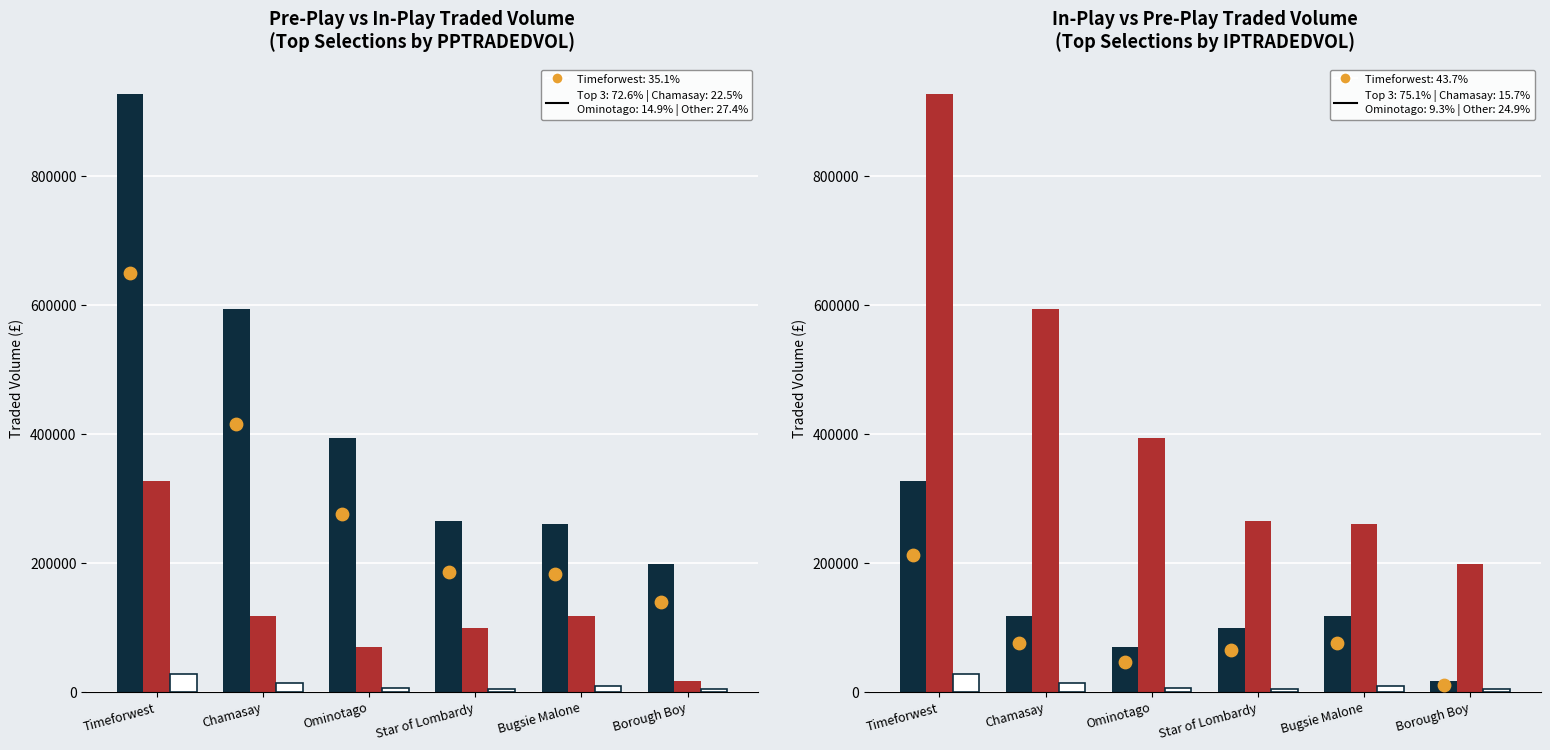

Which series contains the lowest Y value?

MORNINGTRADEDVOL